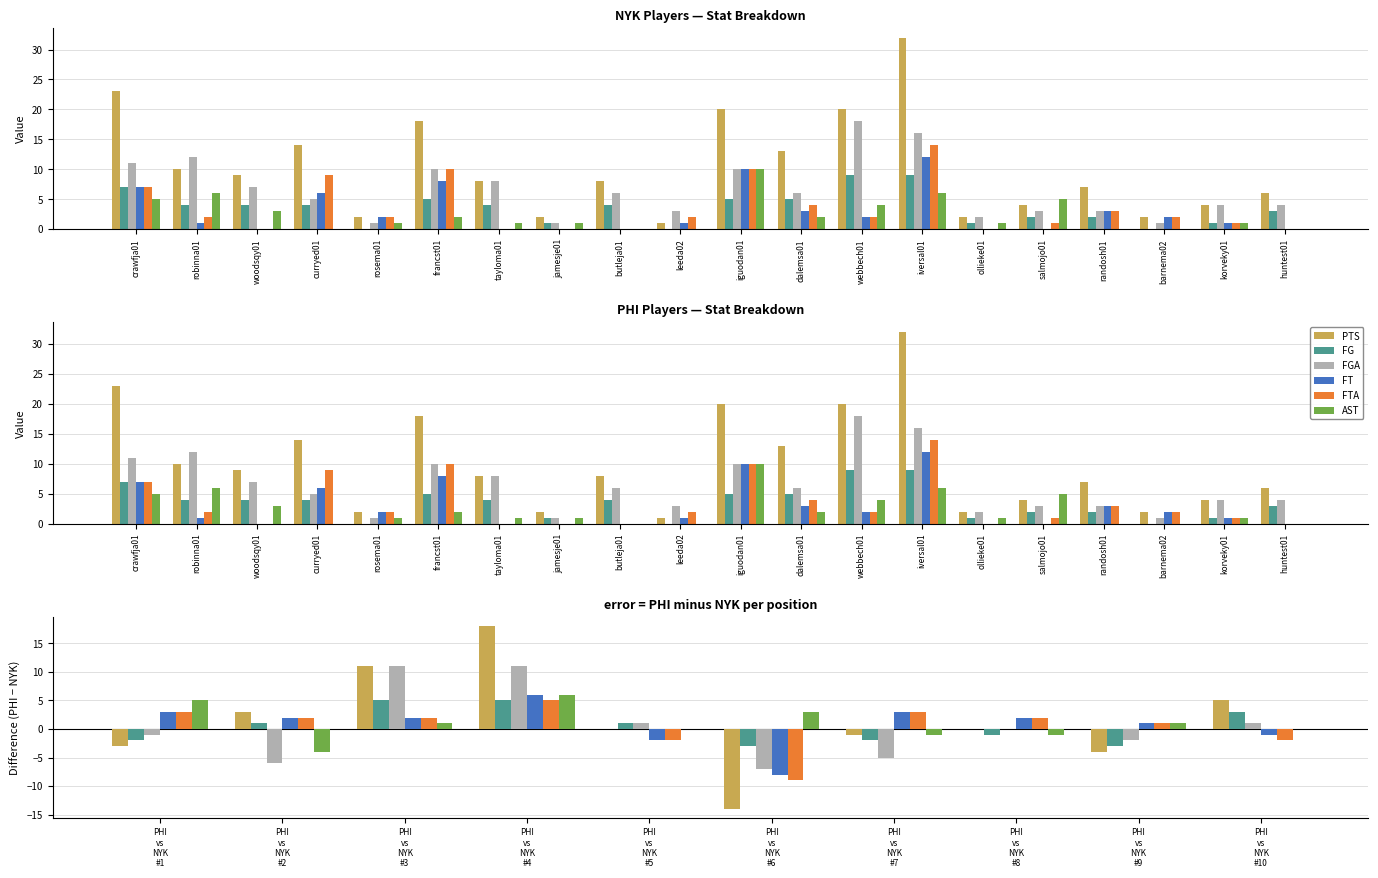

Which series has the largest total across all categories?

PTS